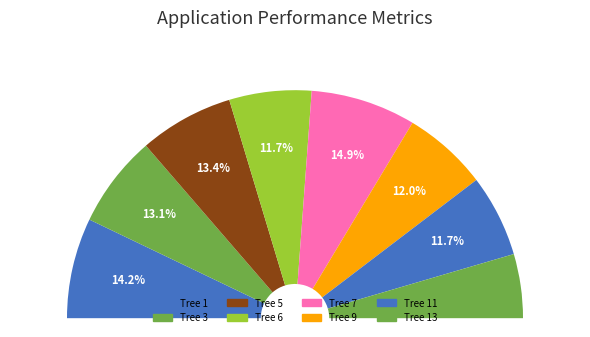

Approximately how many times larger is the value at 149 compared to 140?

1.1